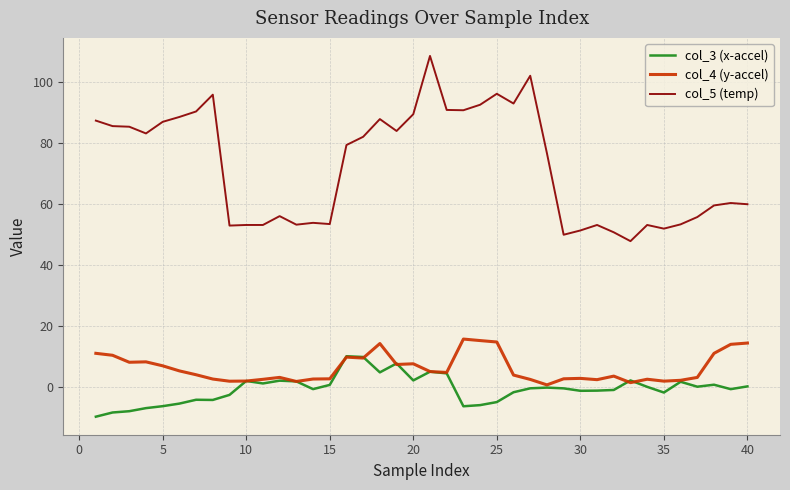

Which series has the largest total across all categories?

col_5 (temp)